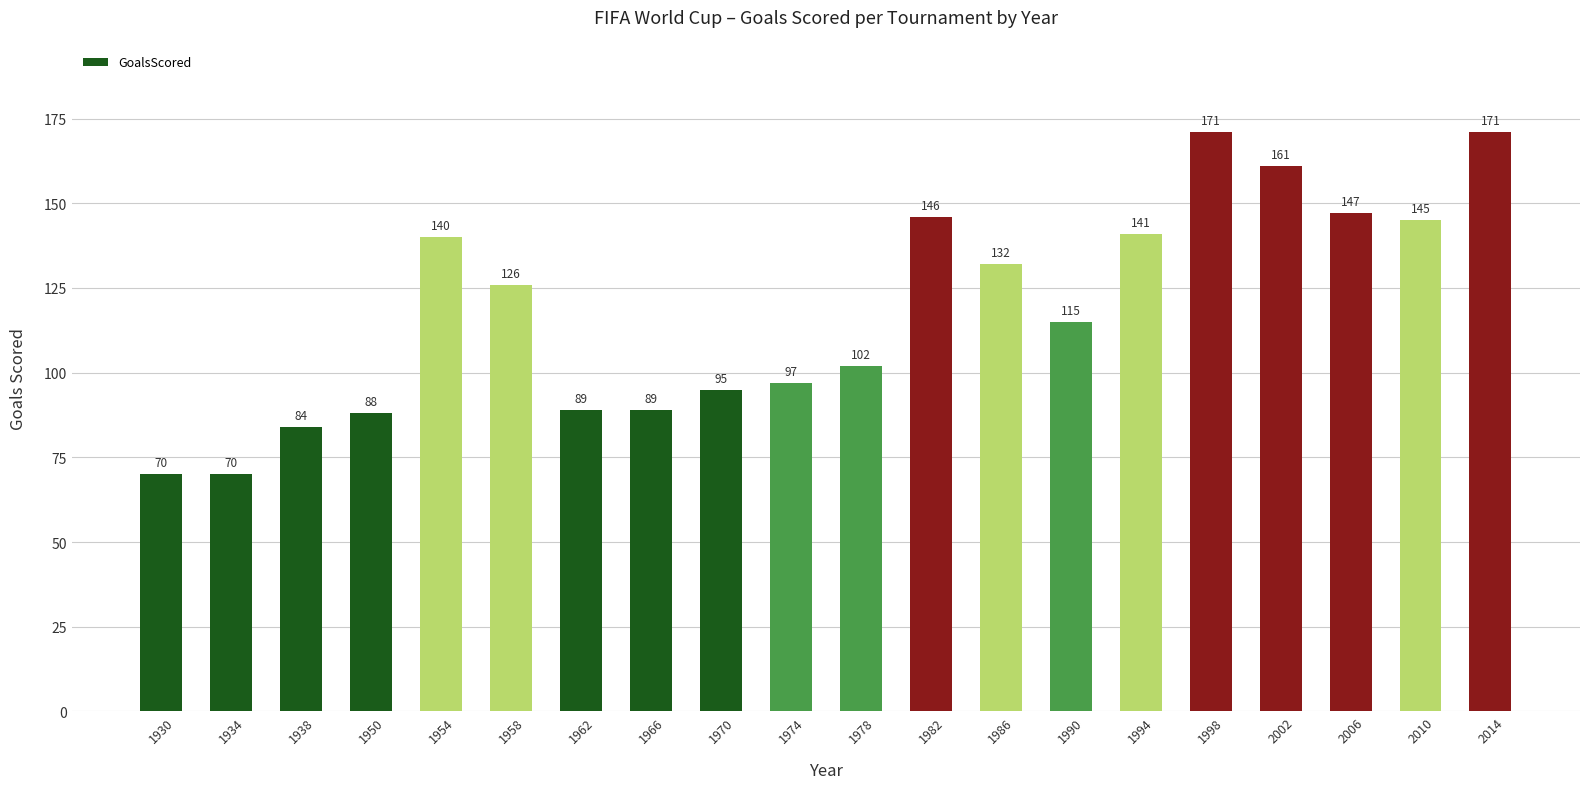

How many bars are there in total?

20